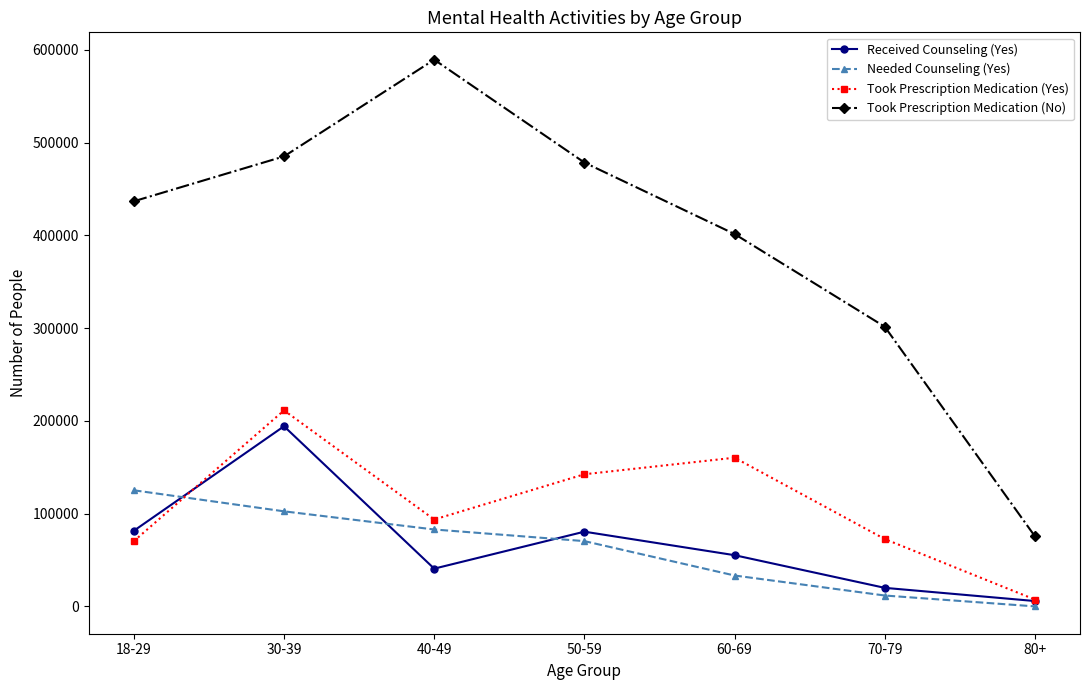

What value does the Needed Counseling (Yes) series have at 18-29?

125184